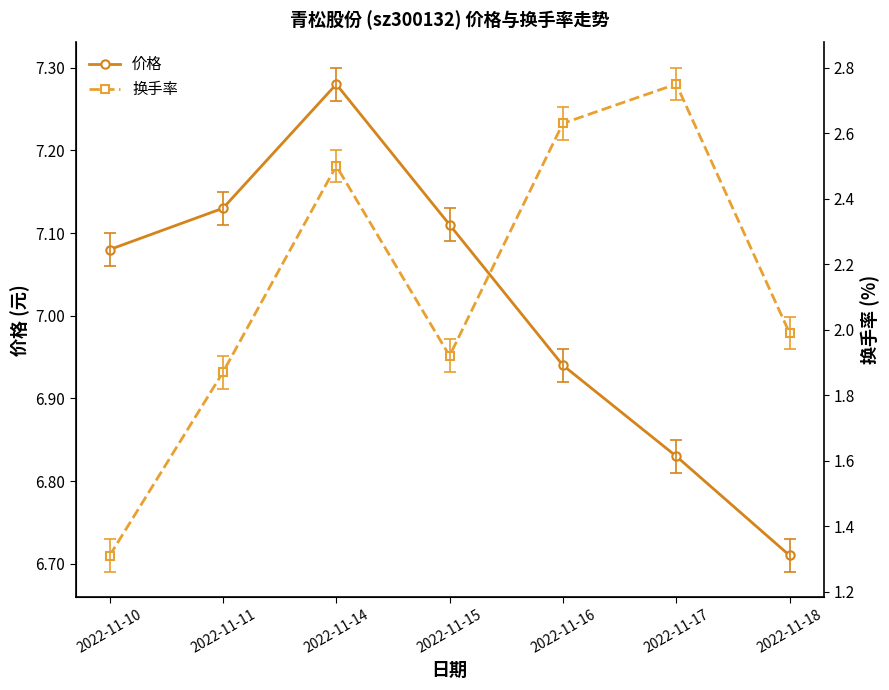

Between 2022-11-16 and 2022-11-17, which series saw the biggest shift?

换手率